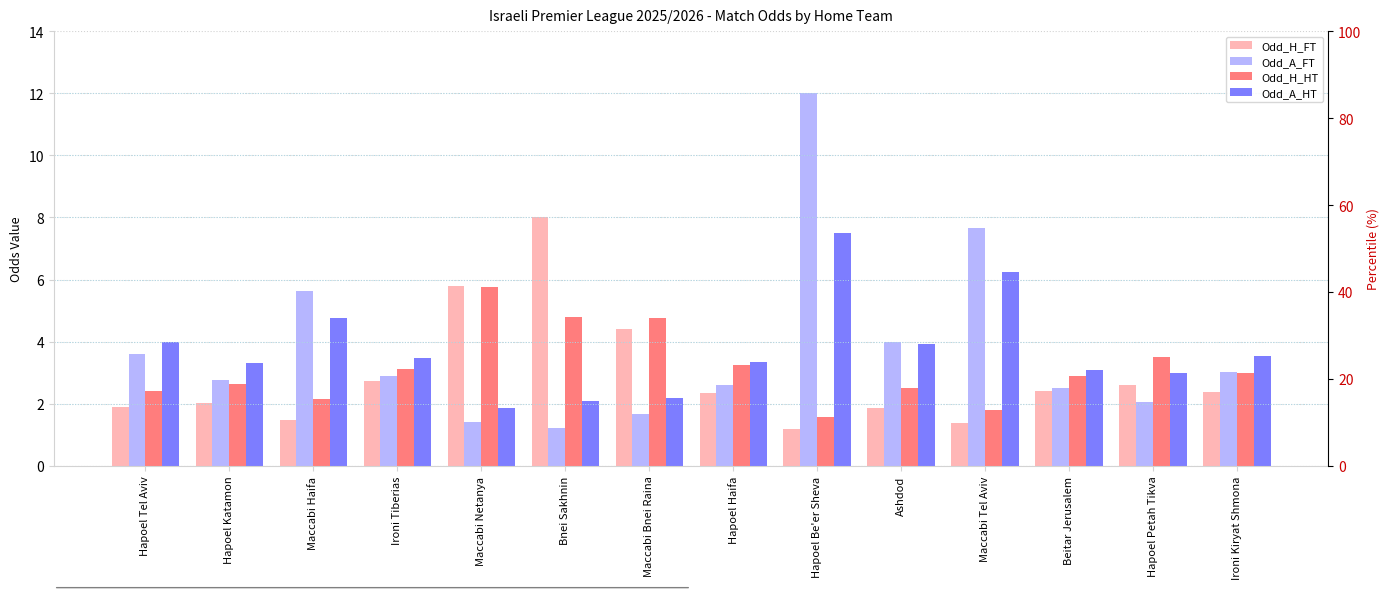

Rank the series by their maximum value, from highest to lowest.

Odd_A_FT, Odd_H_FT, Odd_A_HT, Odd_H_HT